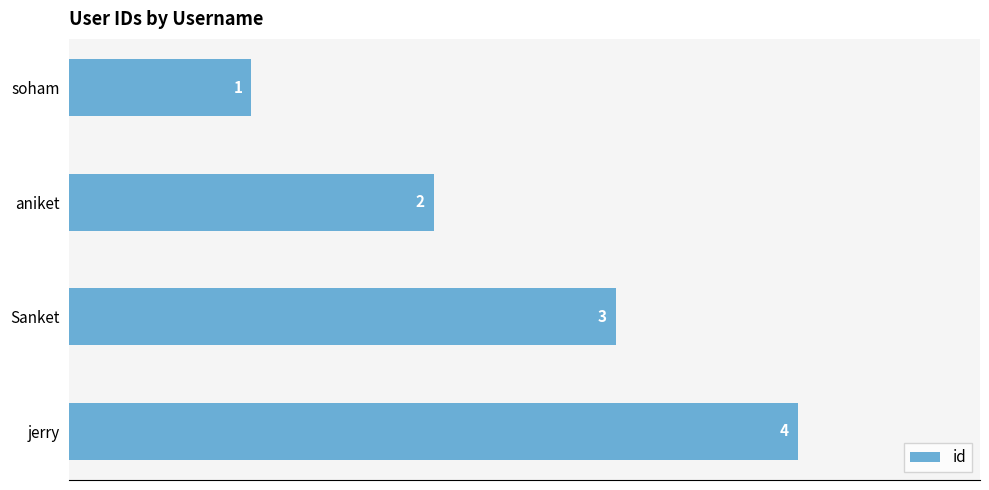

What is the change in value from aniket to Sanket?

+1